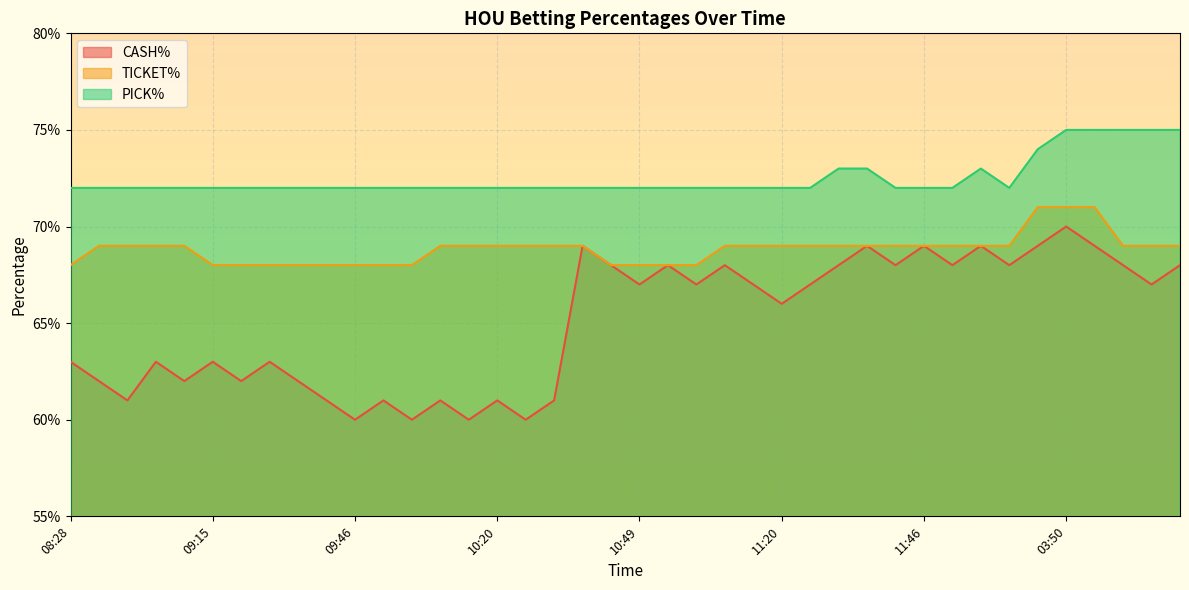

The TICKET% series shows 0.7 at 20:38. True or false?

True